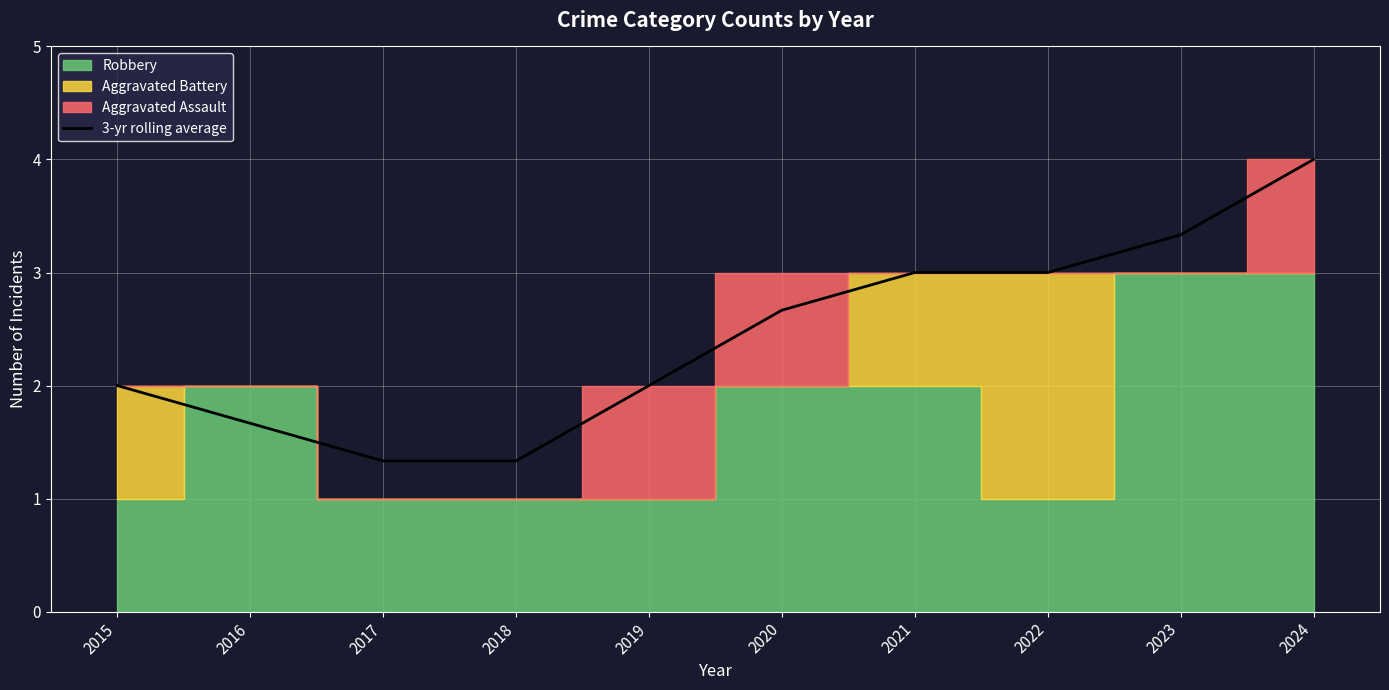

Count the values in the range 1 to 3.

8